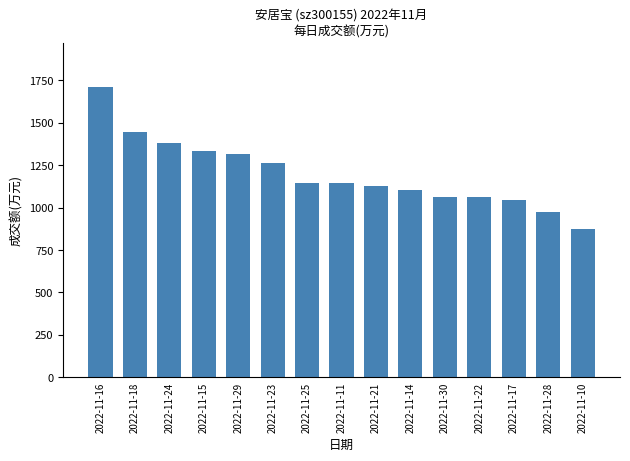

What position from the right is 2022-11-14?

6